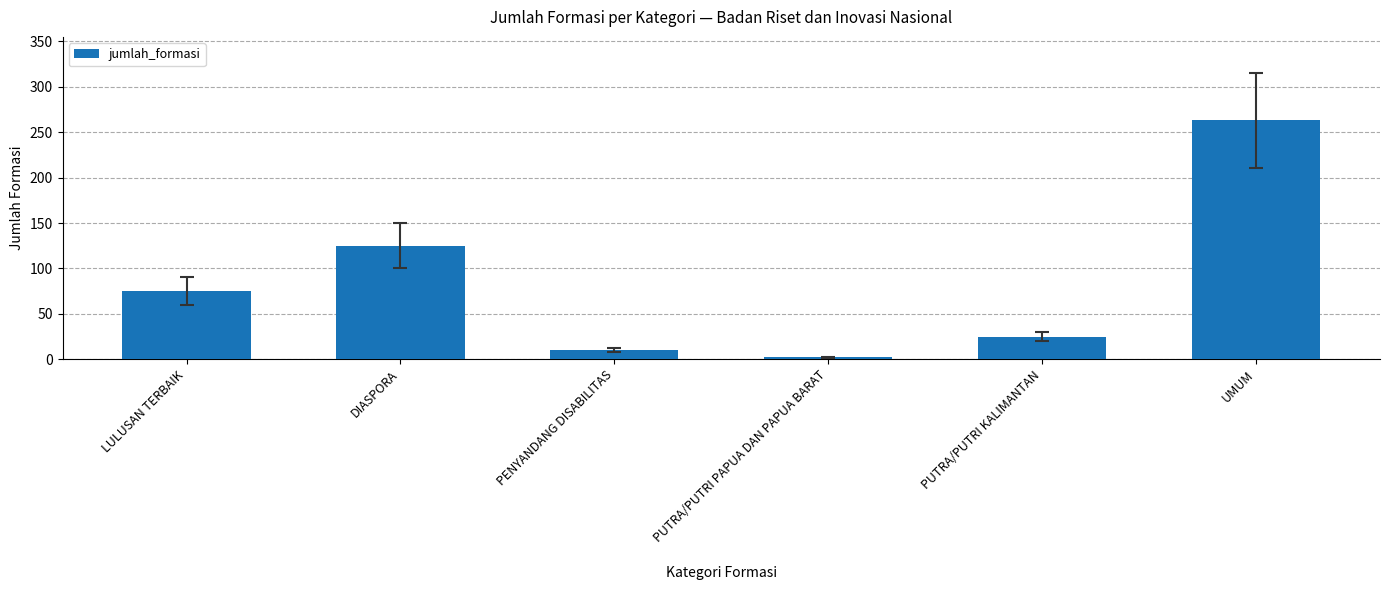

Are the bars horizontal?

No